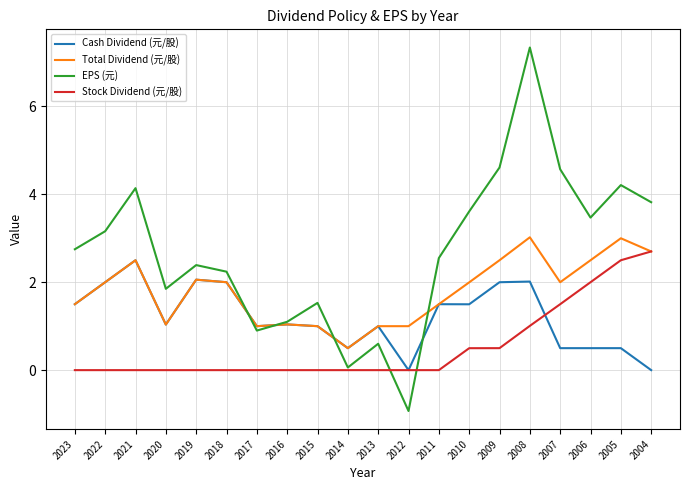

At which category does the chart reach its minimum across all series?

2012